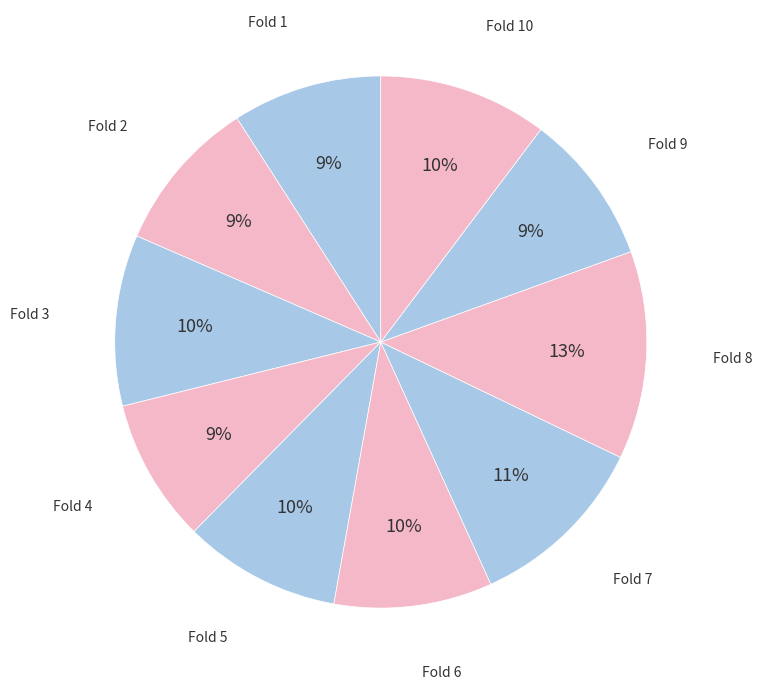

Which slice is the largest?

Fold 8